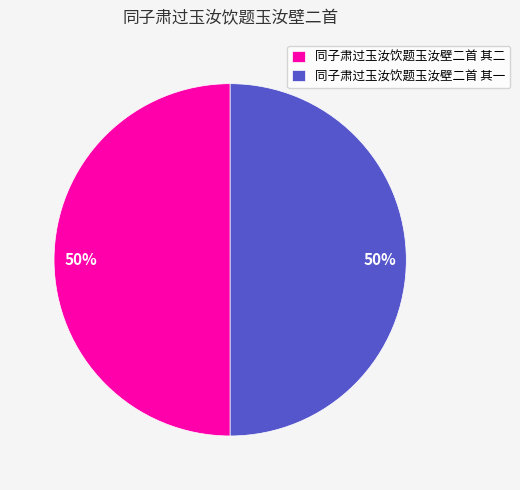

What is the ratio of the value at 同子肃过玉汝饮题玉汝壁二首 其一 to the value at 同子肃过玉汝饮题玉汝壁二首 其二?

1.0